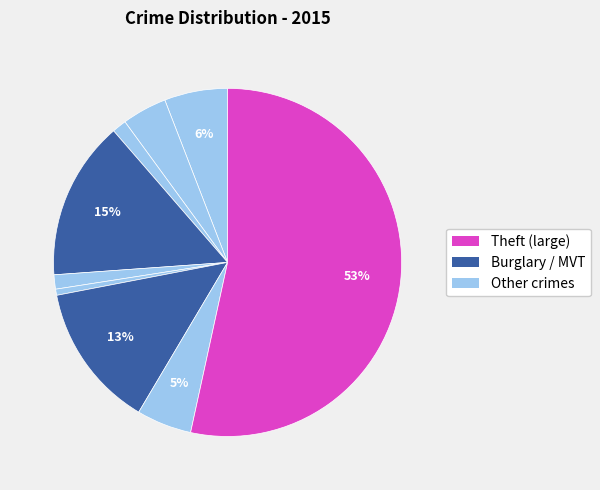

How many segments does this pie chart have?

9